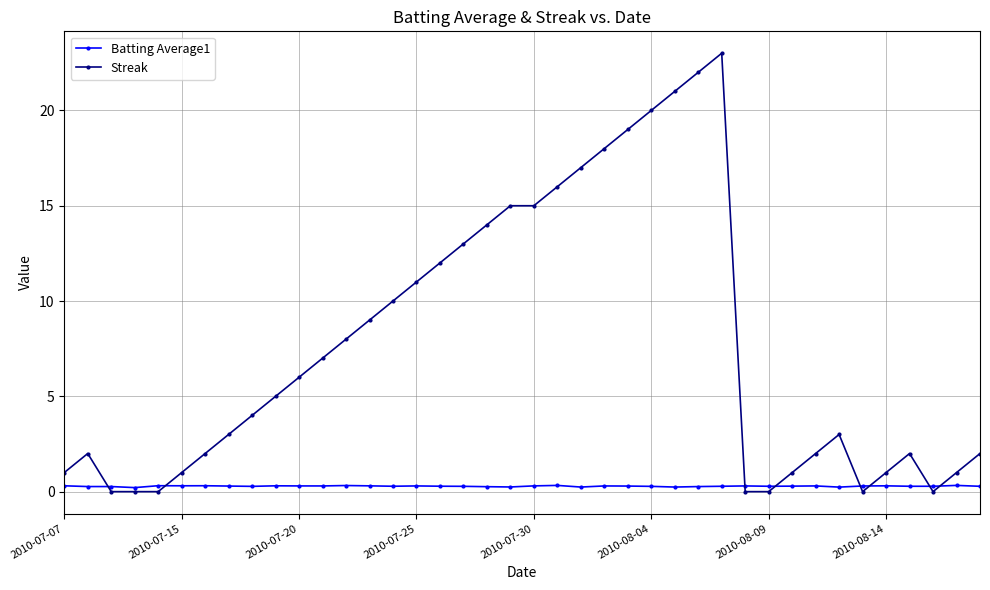

List the series in order of their overall mean, lowest first.

Batting Average1, Streak